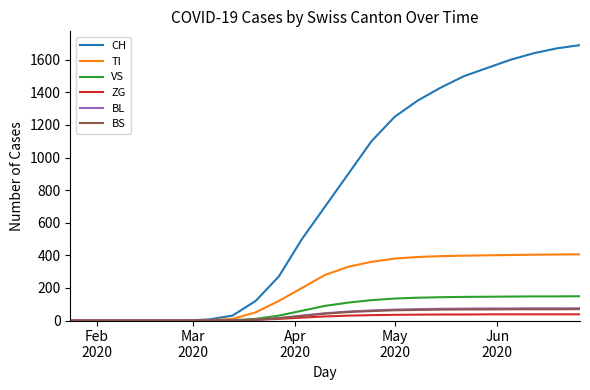

Which series has the largest range (max minus min)?

CH